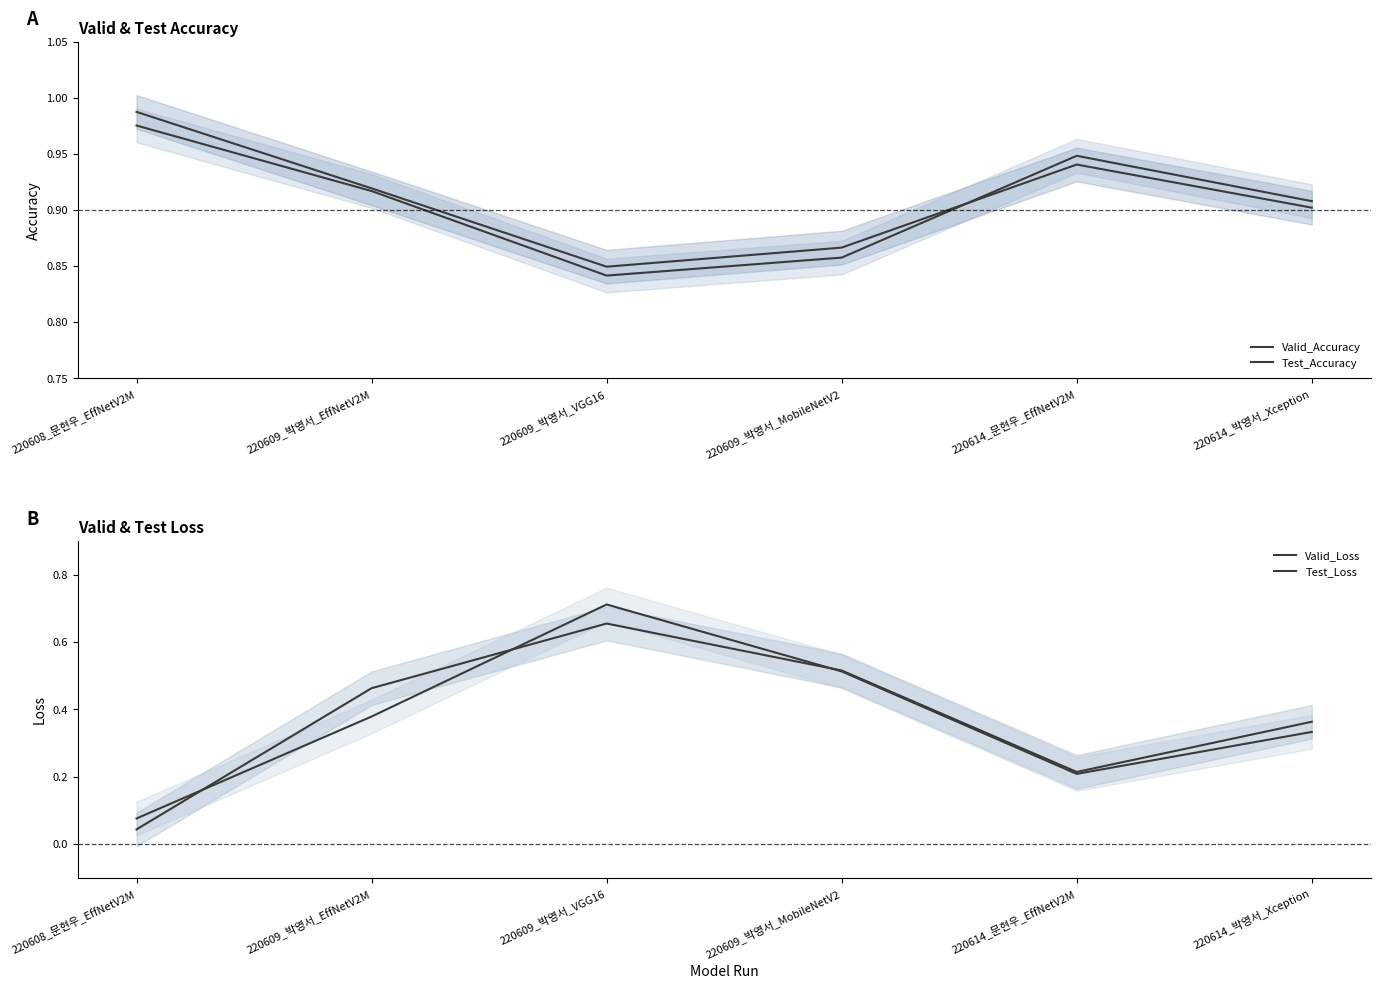

What is the difference between the maximum and minimum values in the Test_Loss series?

0.6